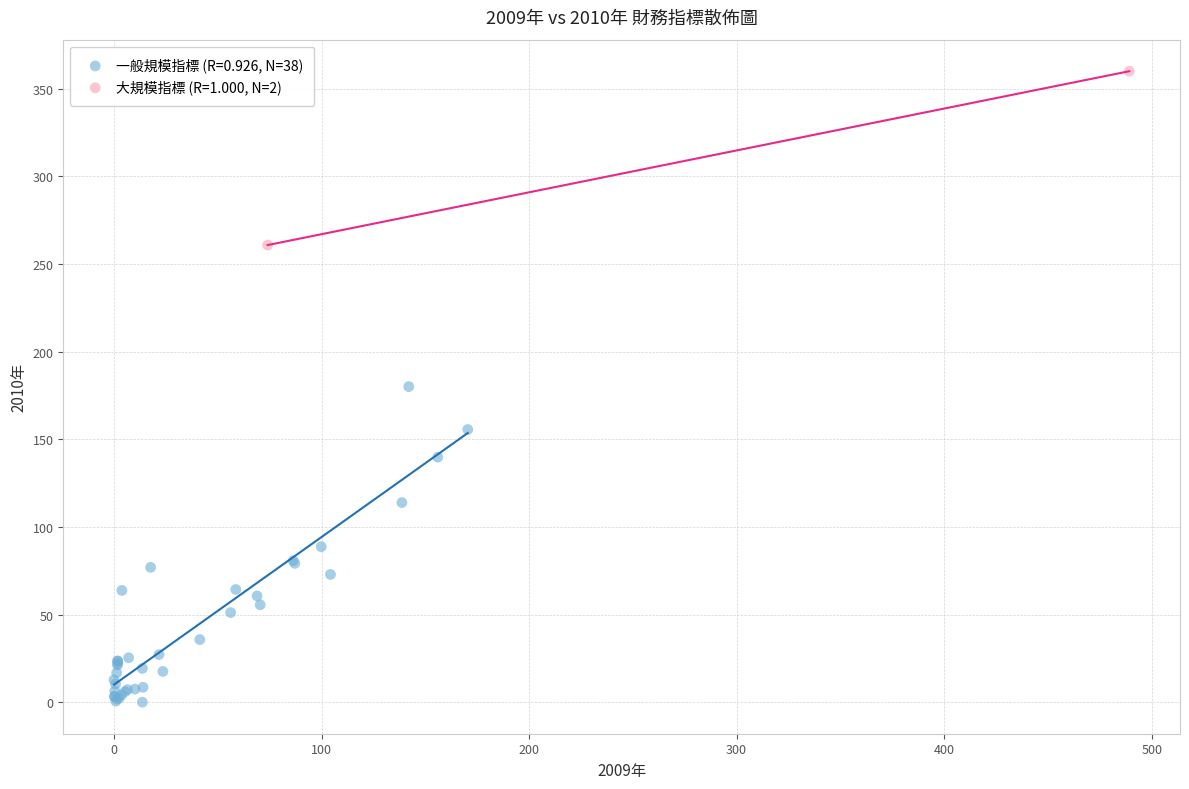

What are all the series names shown in the legend?

一般規模指標 (R=0.926, N=38), 大規模指標 (R=1.000, N=2)